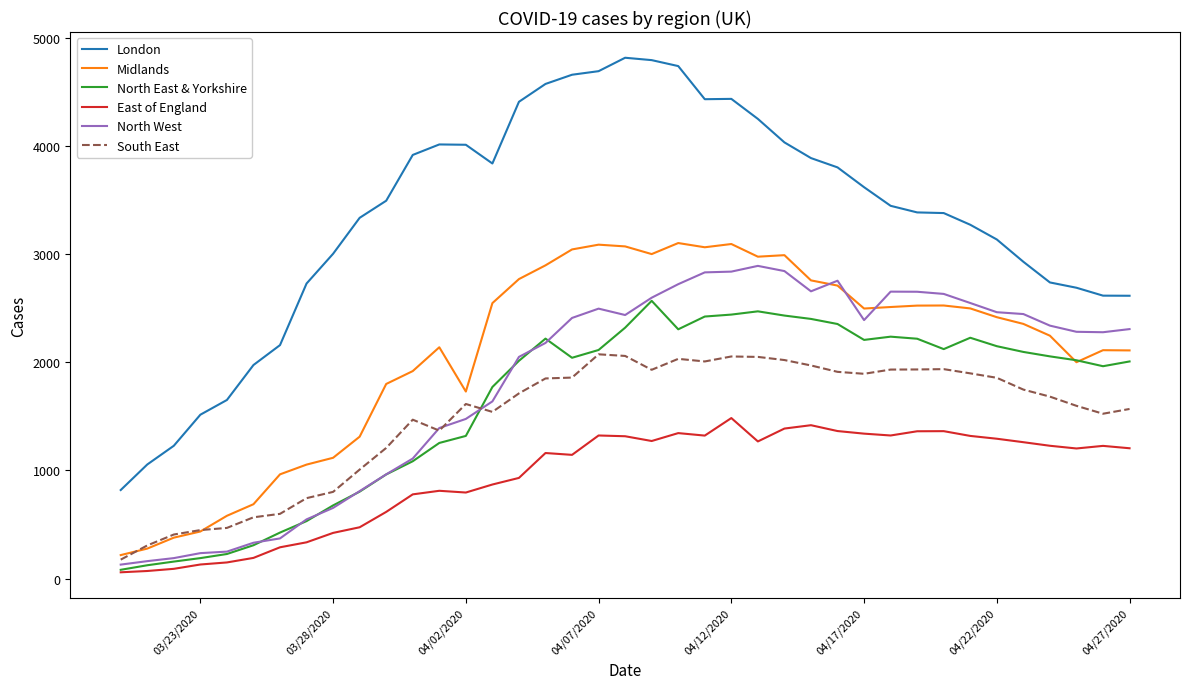

What is the greatest value displayed?

4813